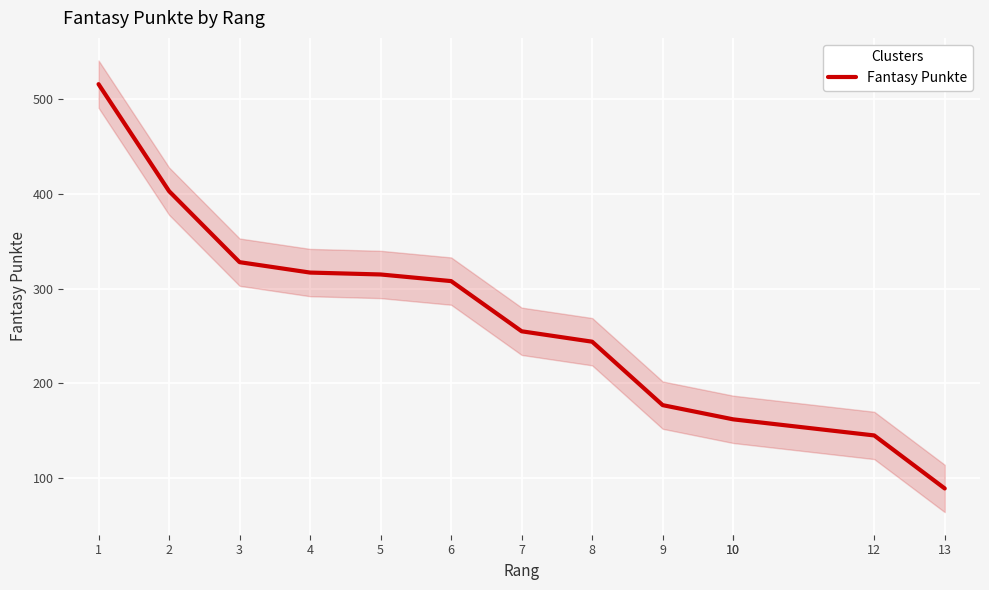

Which label corresponds to the largest value in the chart?

1